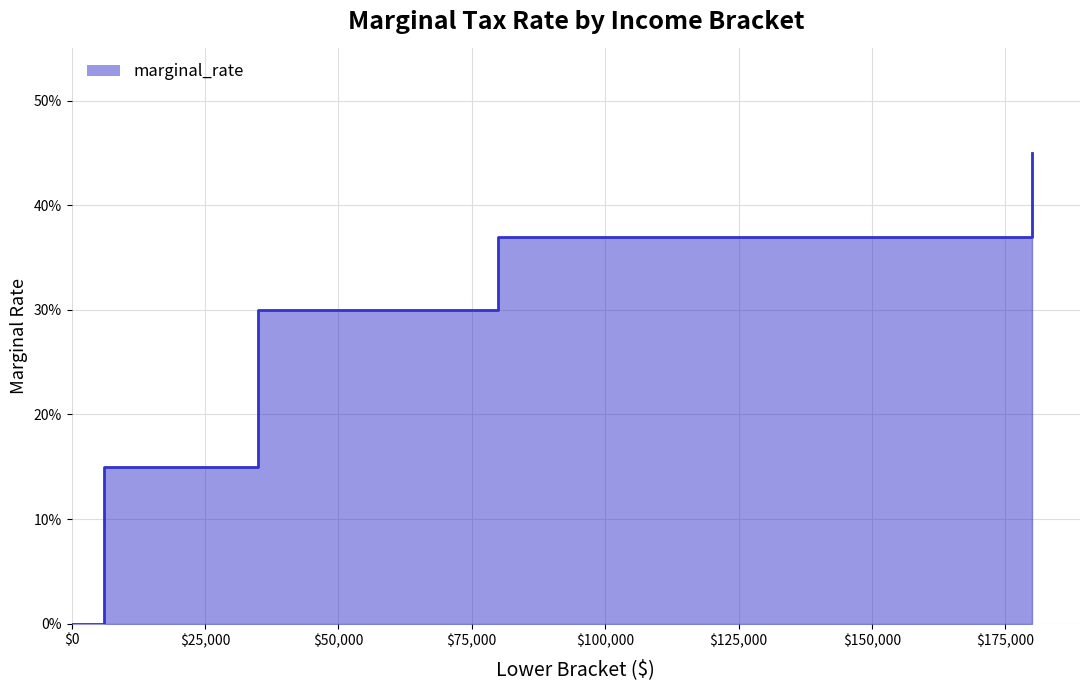

Reading right to left, transcribe all the data shown in this chart.

0.5	0.4	0.3	0.1	0.0